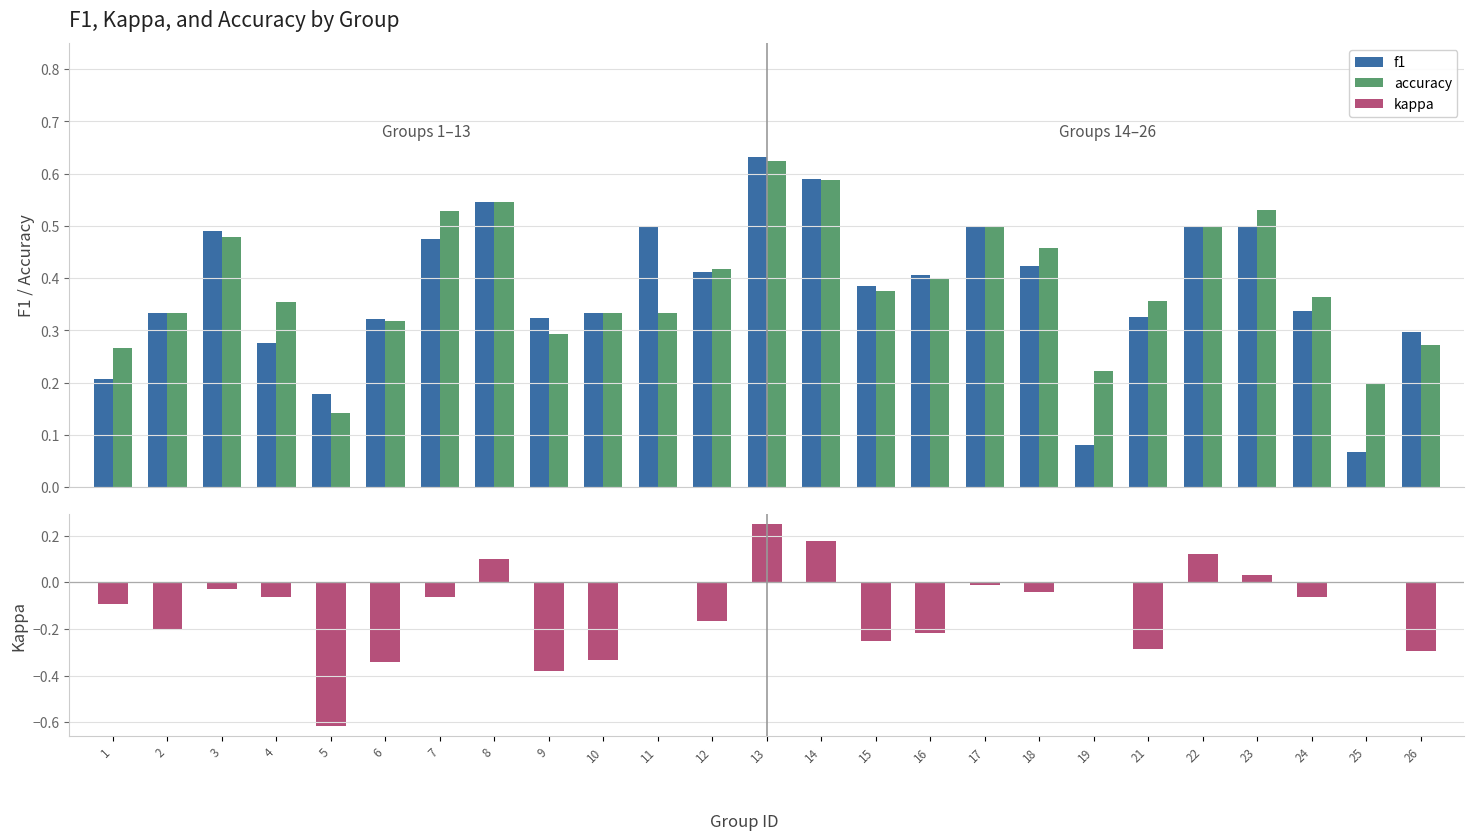

How many bars are there in each group?

3